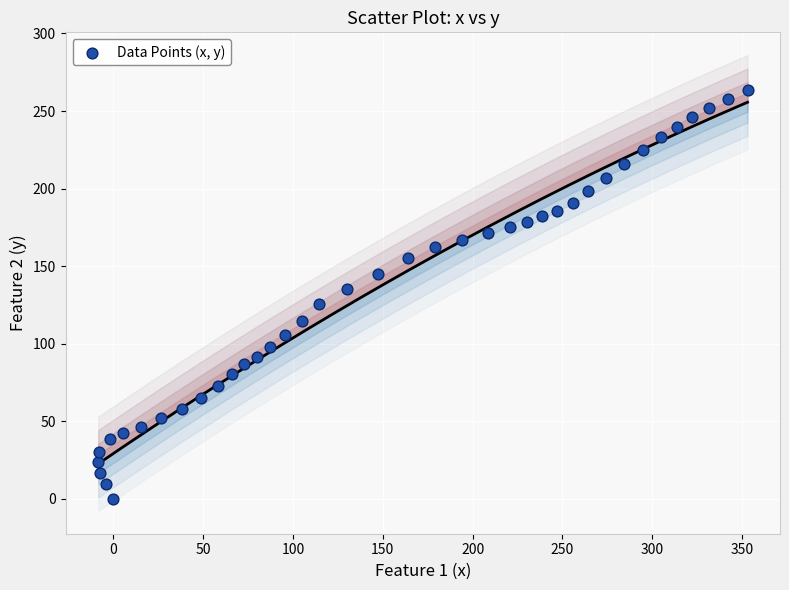

What is the range of Y values (max minus min)?

263.4